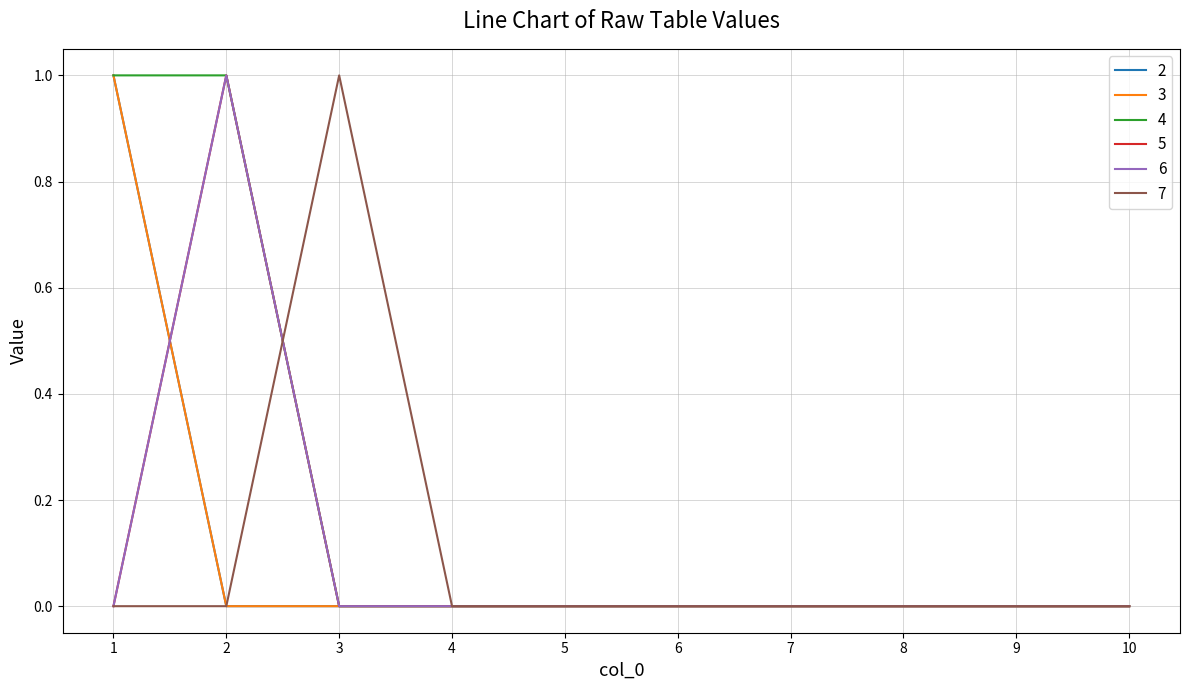

Does the chart display data point markers on the line(s)?

No